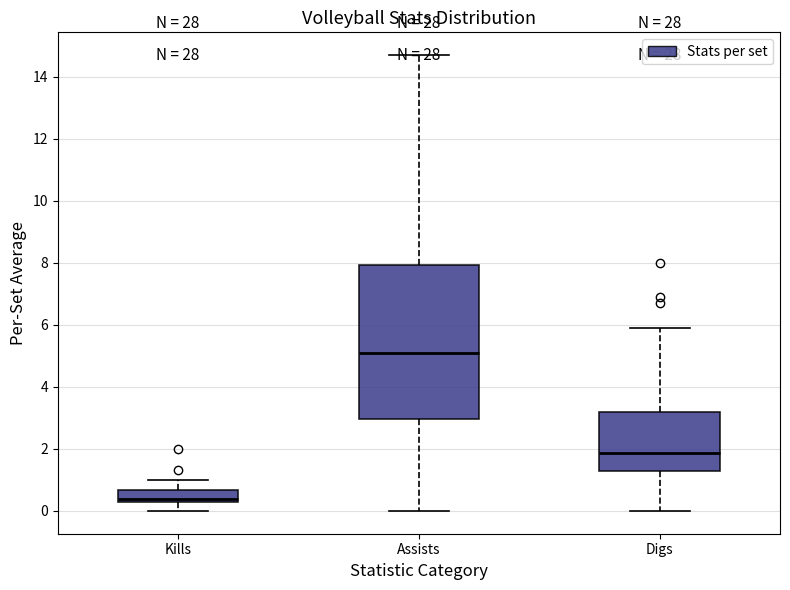

Reading left to right, read every box against the y-axis: the position of its median line, the range the box covers, and the ends of its whiskers. The values are not printed on the chart, so give them approximately, as read against the axis.

Kills: median 0.4 (just above the box's lower edge), box 0.4 to 0.6, whiskers 0.0 to 1.0
Assists: median 5.2, box 3.0 to 8.0, whiskers 0.0 to 14.8
Digs: median 1.8, box 1.4 to 3.2, whiskers 0.0 to 6.0